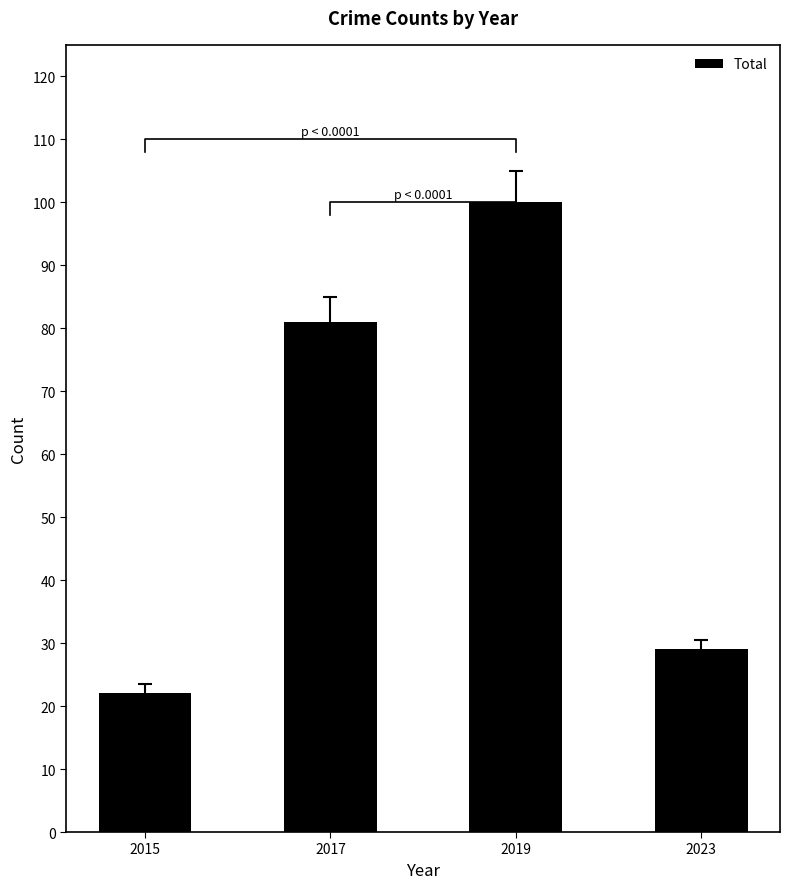

Are the bars horizontal?

No